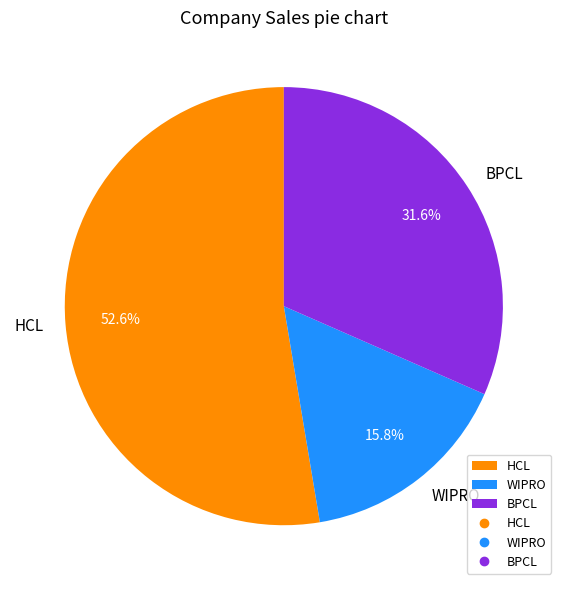

Which category has the smallest portion of the pie?

WIPRO